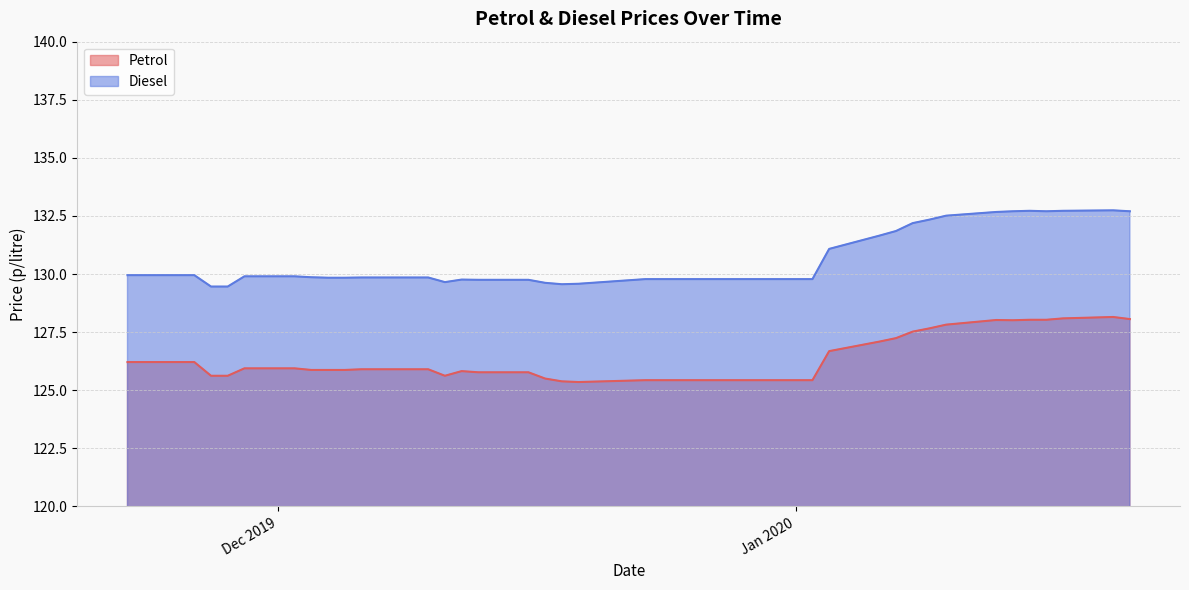

What is the difference between the Diesel values at 2019-12-03 and 2019-12-11?

0.2